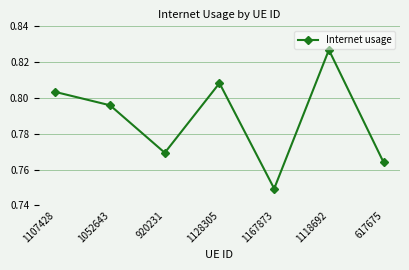

What is the sum of the values at 920231 and 1167873?

1.5